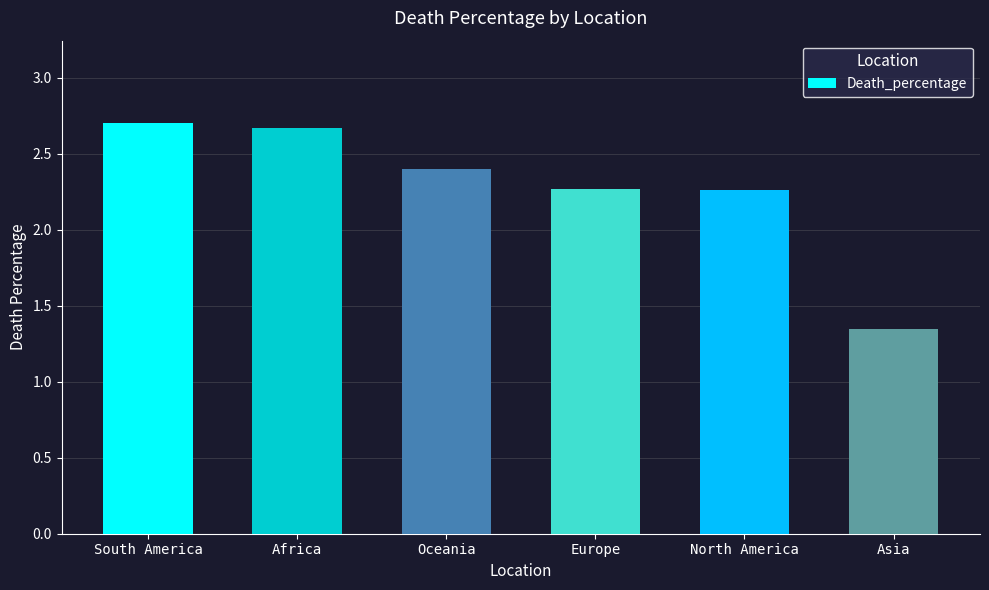

What position from the right is North America?

2